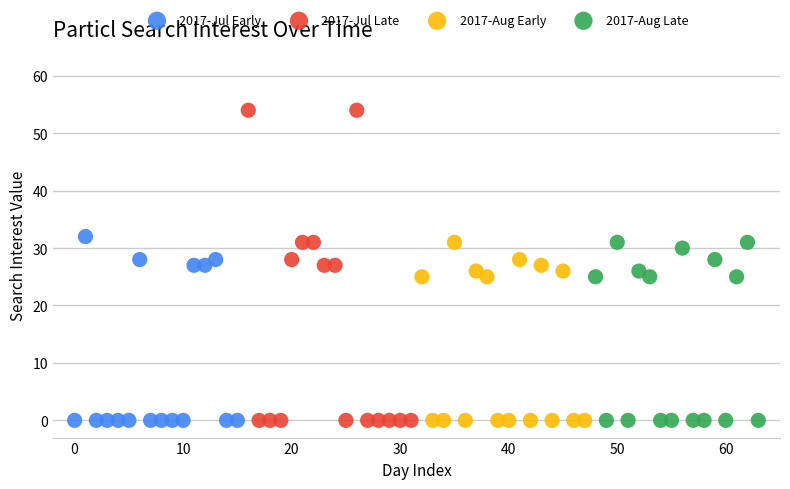

Which series contains the highest Y value?

2017-Jul Late